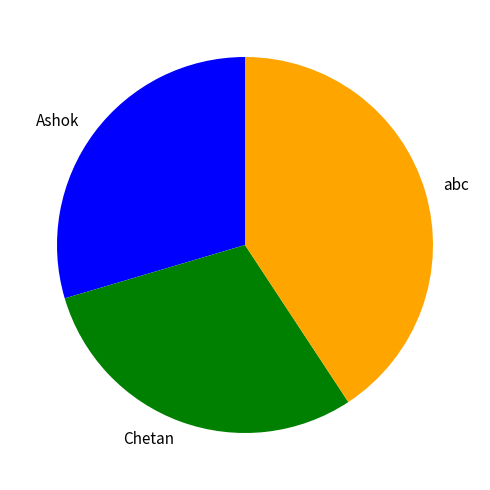

Between Chetan and abc, which is larger?

abc